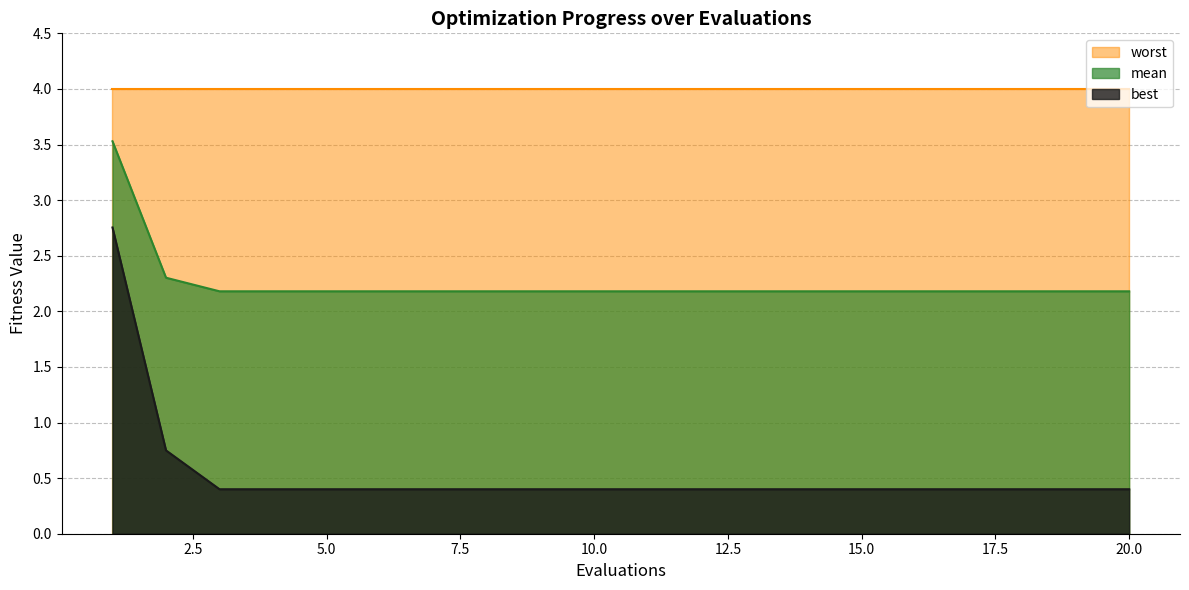

What is the minimum value shown in the chart?

0.4